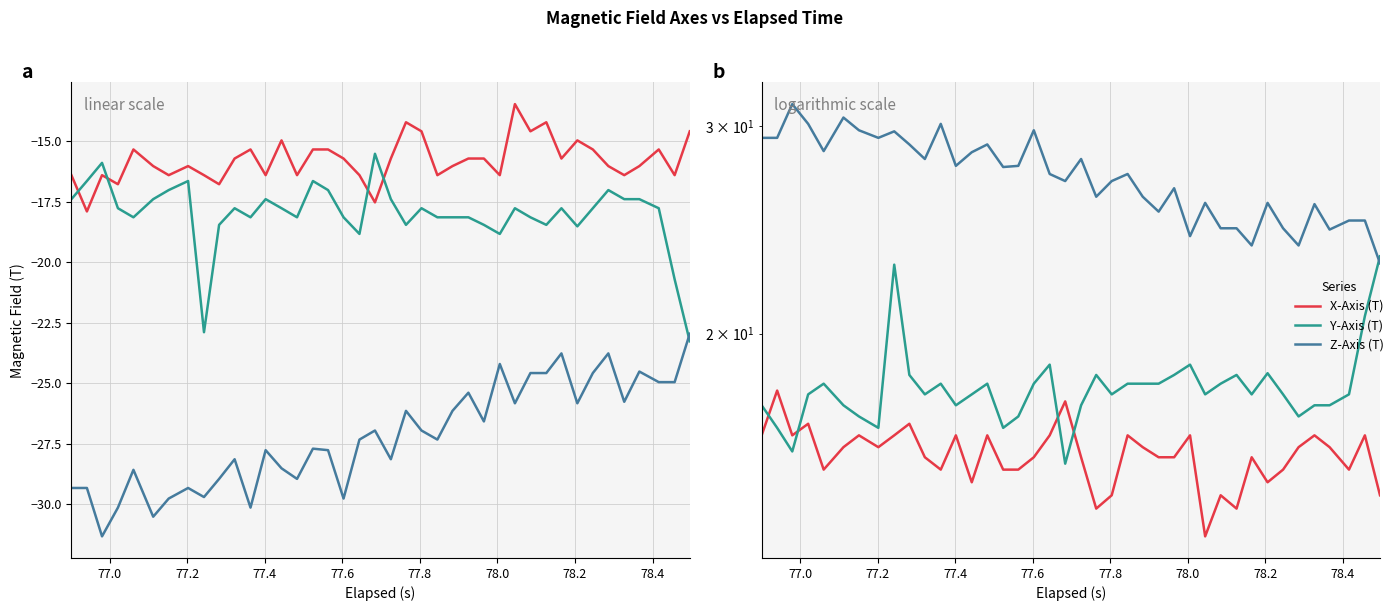

Rank the series by their average value, from highest to lowest.

Z-Axis (T), Y-Axis (T), X-Axis (T)